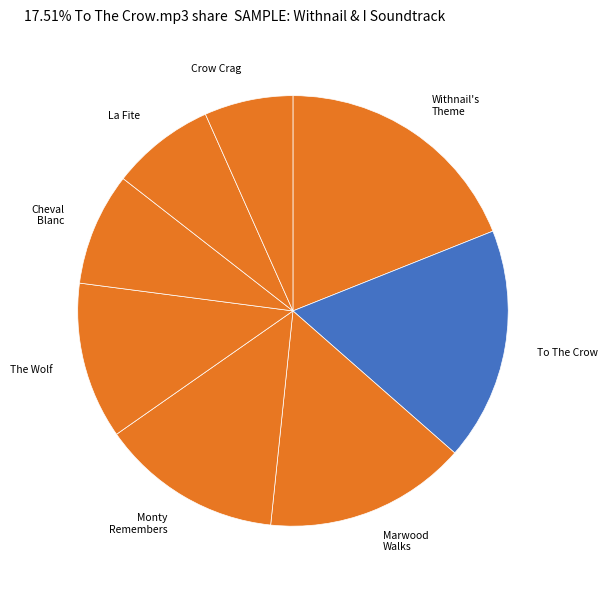

Which has a higher value, The Wolf or Withnail's Theme?

Withnail's Theme